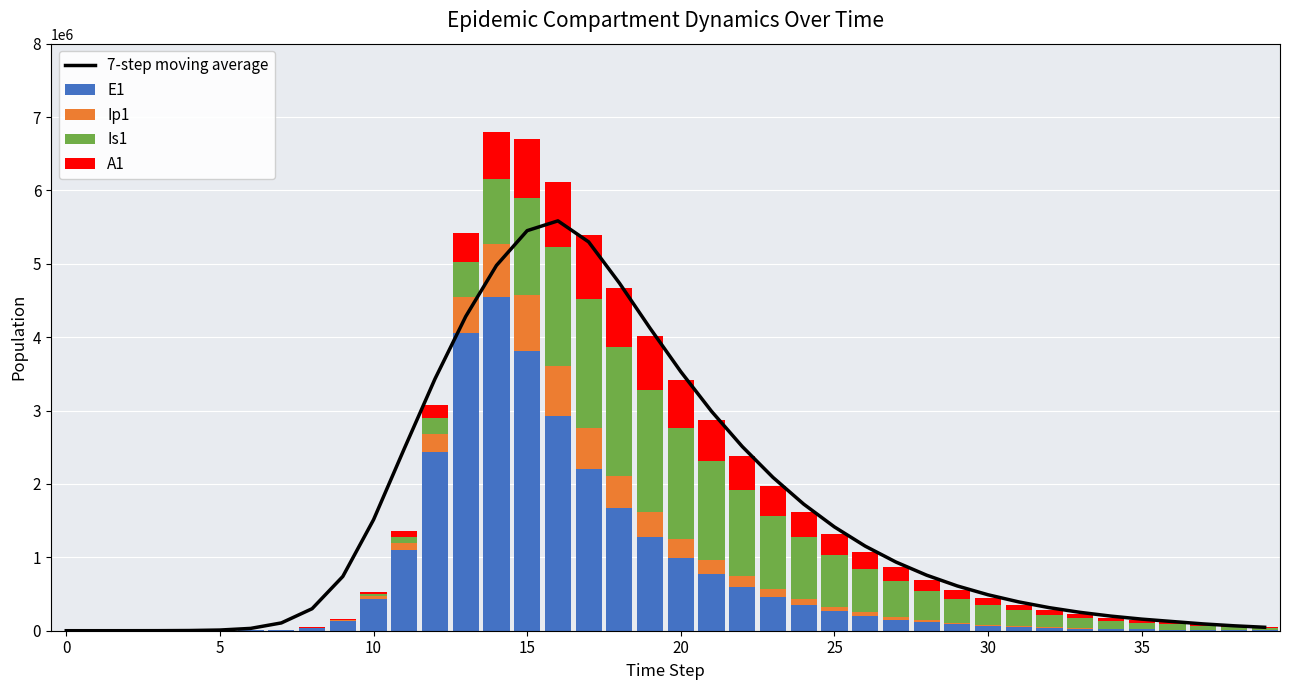

True or false: Ip1 has a value of 1971.0 at 39.

False